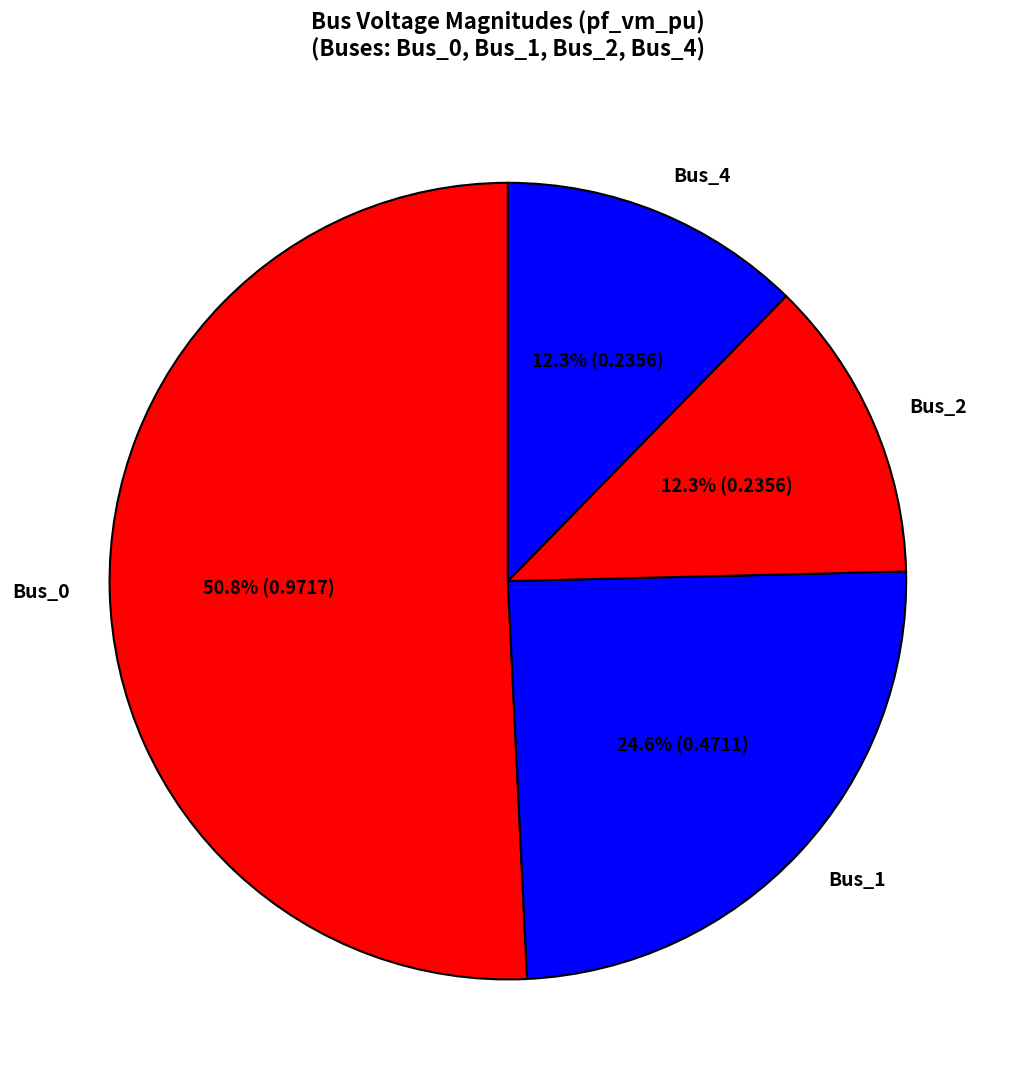

To the nearest percent, what is the difference between the Bus_0 and Bus_2 slice percentages?

38%